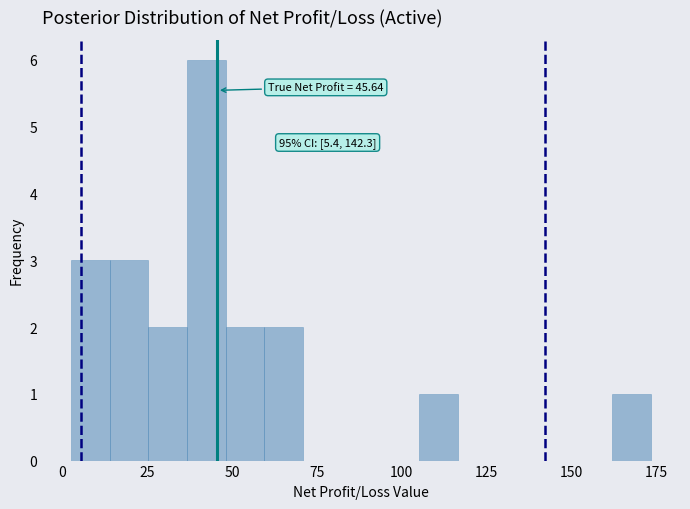

Around what value on the x-axis is the tallest bar? Give the approximate position of its centre, as read against the axis.

40